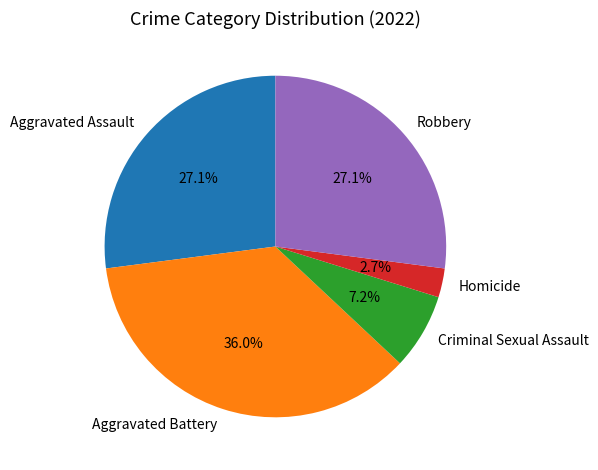

The Aggravated Assault slice represents 27% of the pie. True or false?

True